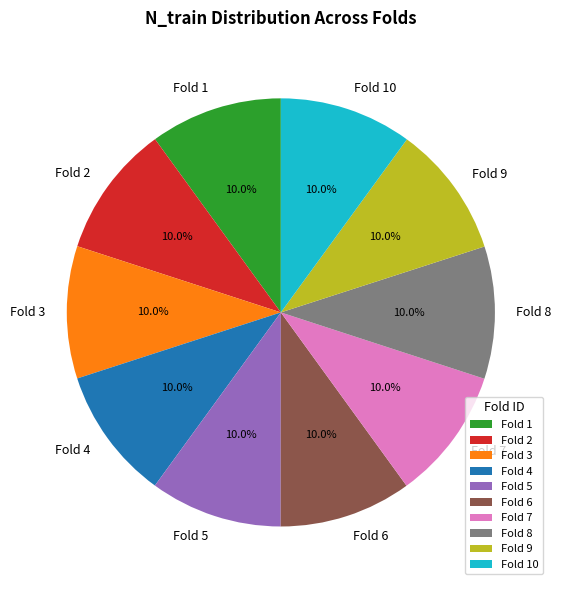

Approximately how many times larger is the value at Fold 10 compared to Fold 6?

1.0